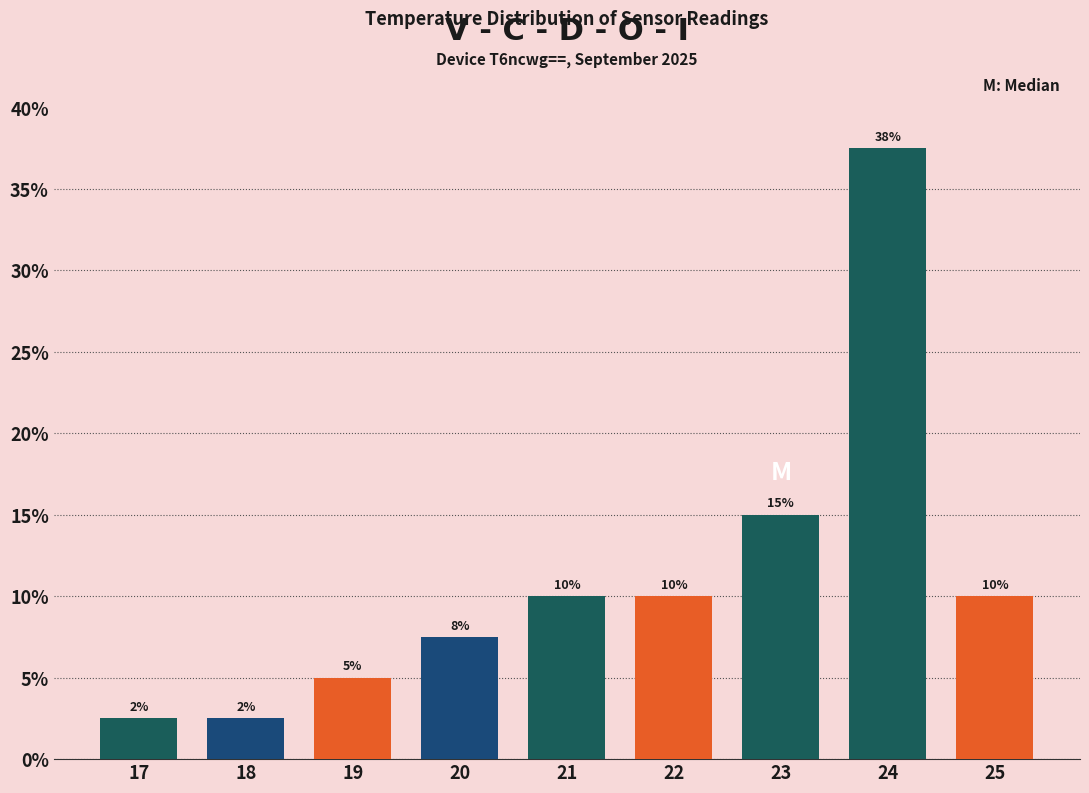

What is the value of the 2nd bar from the left?

2.5